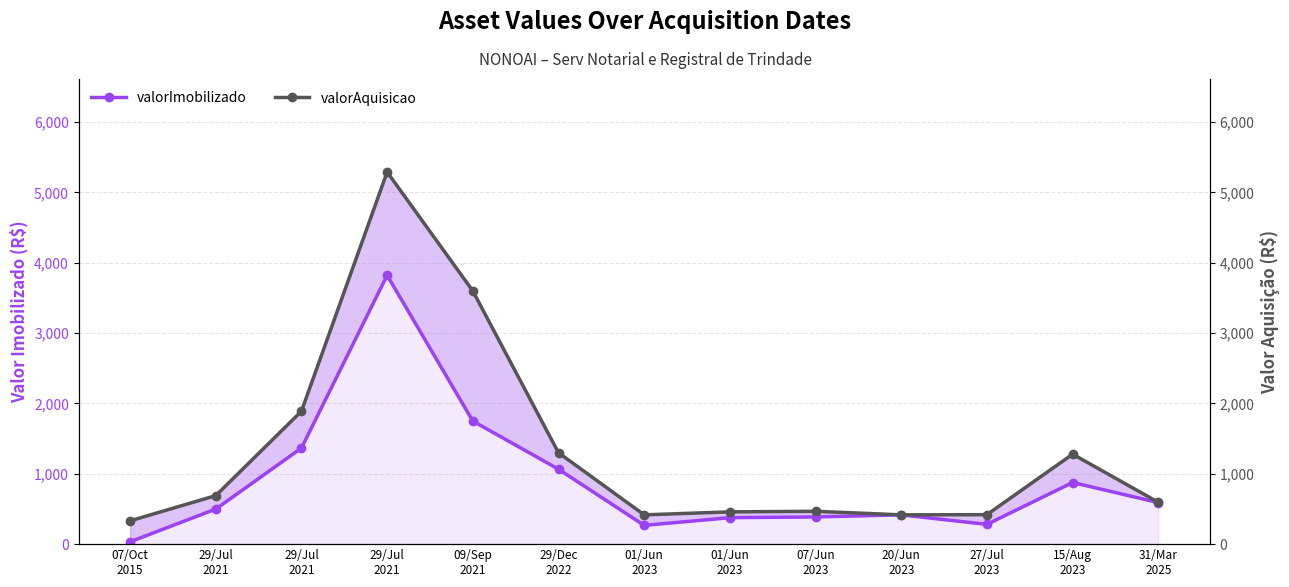

Which series has the largest total across all categories?

valorAquisicao